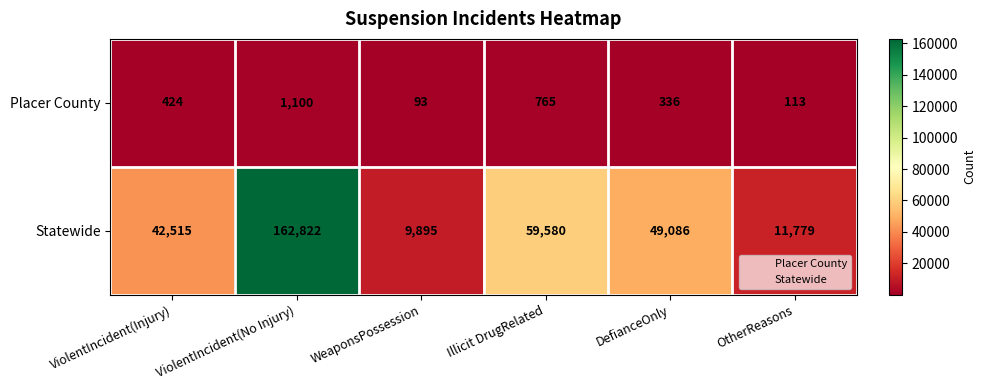

What is the sum of all Placer County values?

2831